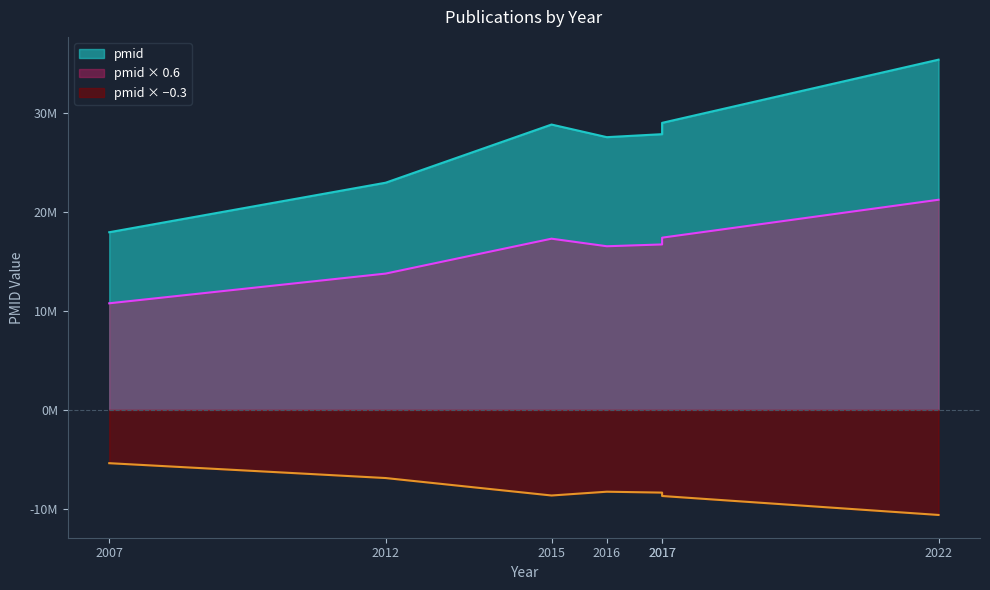

At which category does pmid reach its first local peak?

2015